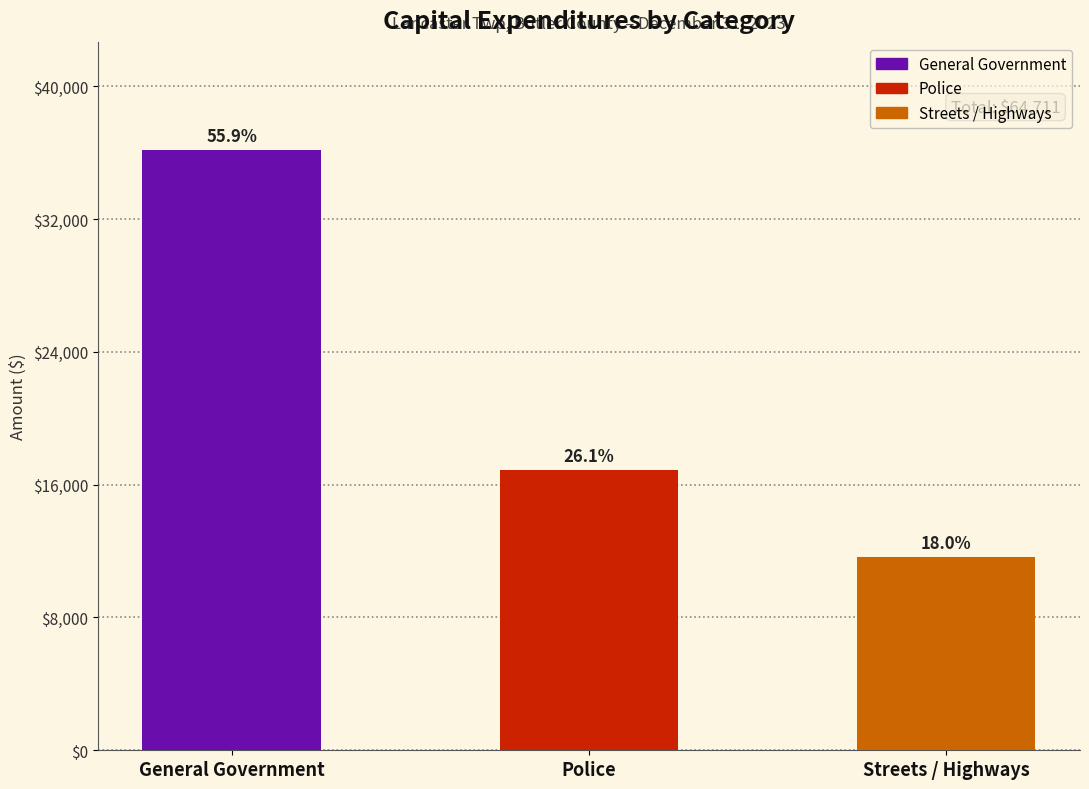

Are the bars horizontal?

No